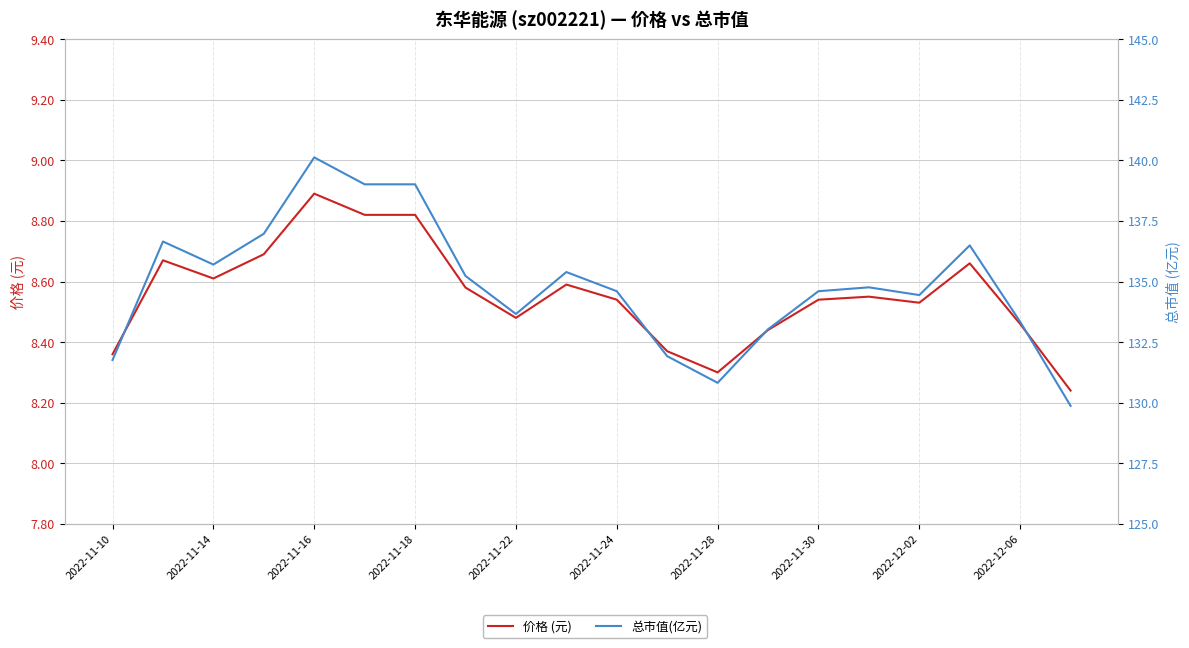

Does the chart display data point markers on the line(s)?

No